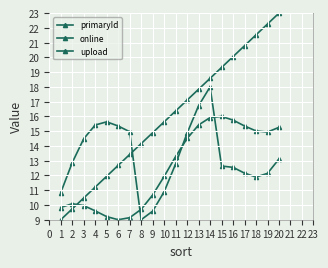

Is the value of primaryId at 8 greater than the value of upload at 4?

Yes